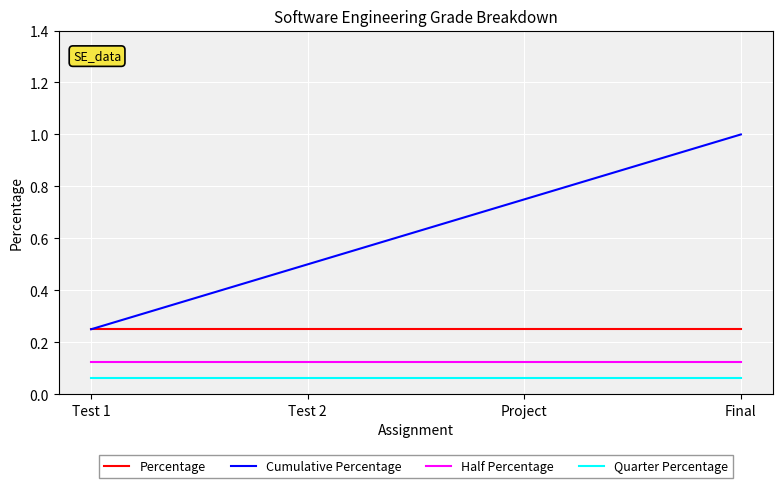

What position from the right is Project?

2